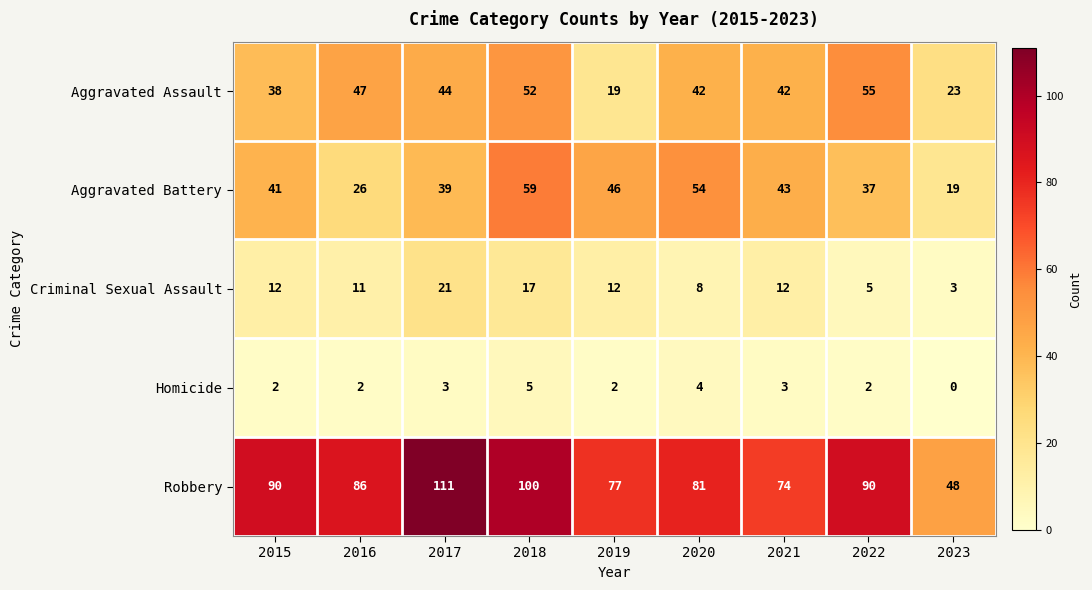

What is the difference between the maximum and minimum values in the Homicide series?

5